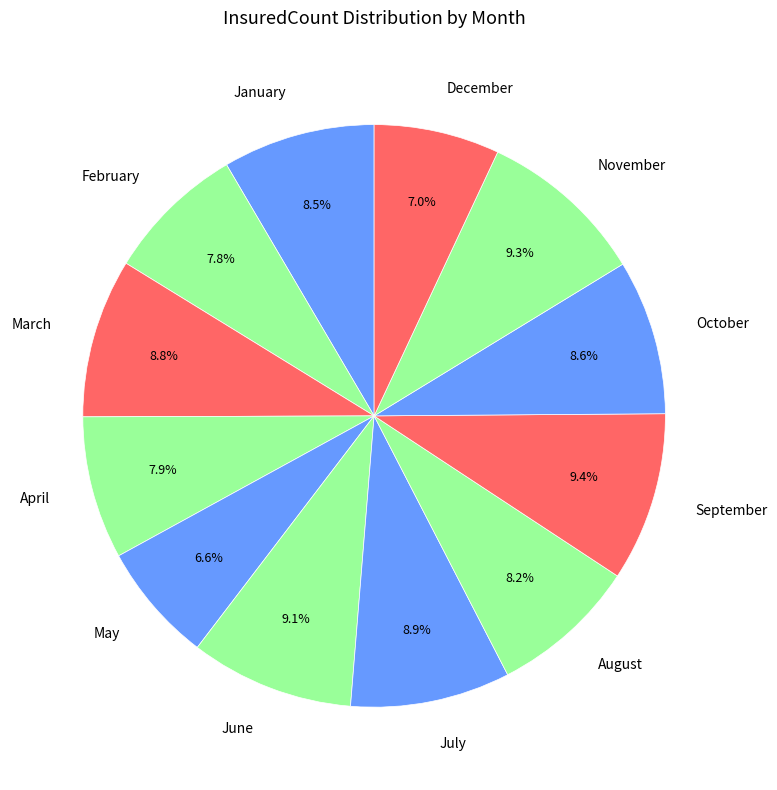

To the nearest percent, what is the average slice percentage?

8%